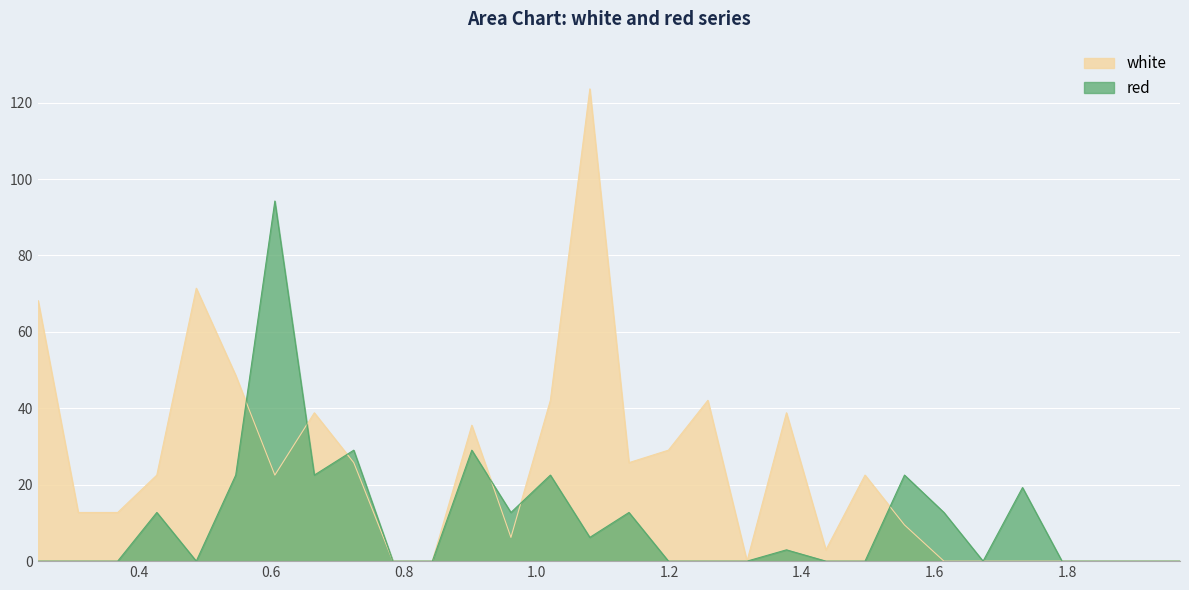

Which series has the widest spread of values?

white